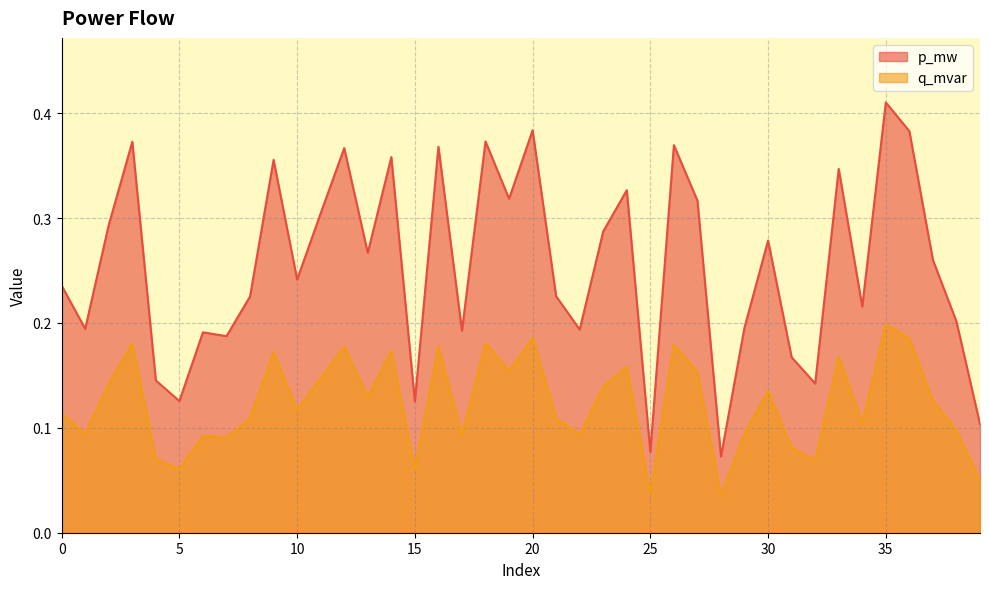

In q_mvar, how many points are lower than both neighbors (excluding endpoints)?

13